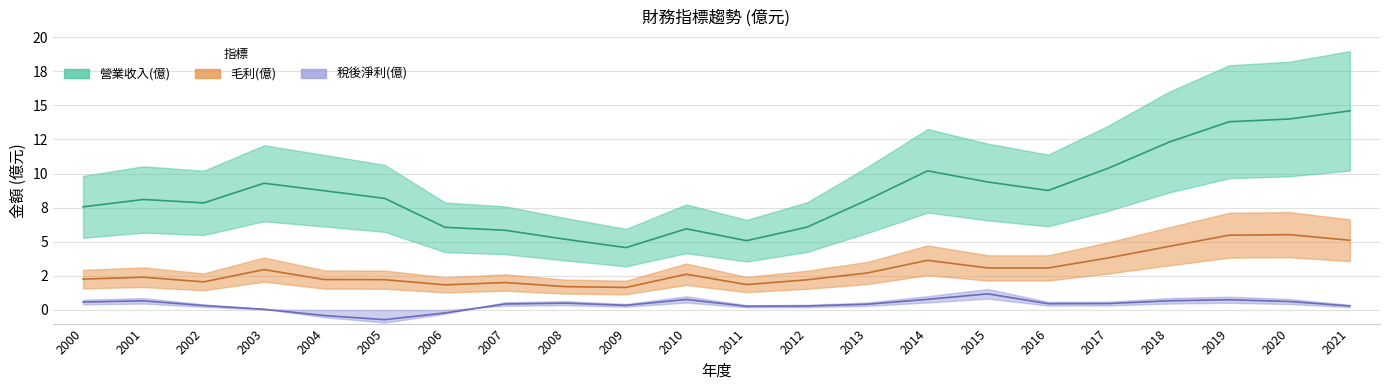

List the series in order of their overall mean, highest first.

營業收入(億), 毛利(億), 稅後淨利(億)